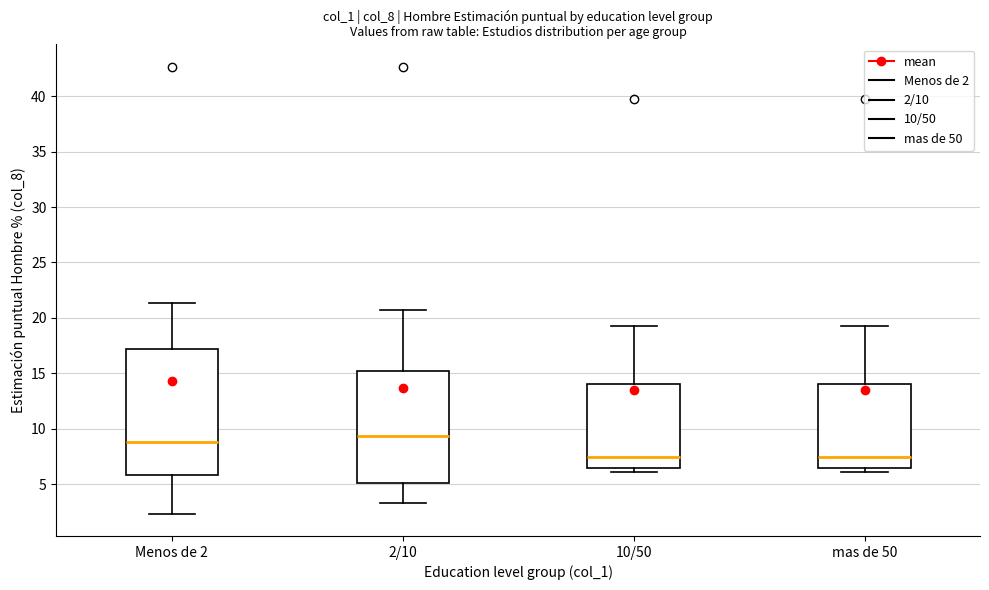

Comparing the boxes themselves (not the whiskers), which one is the tallest?

Menos de 2